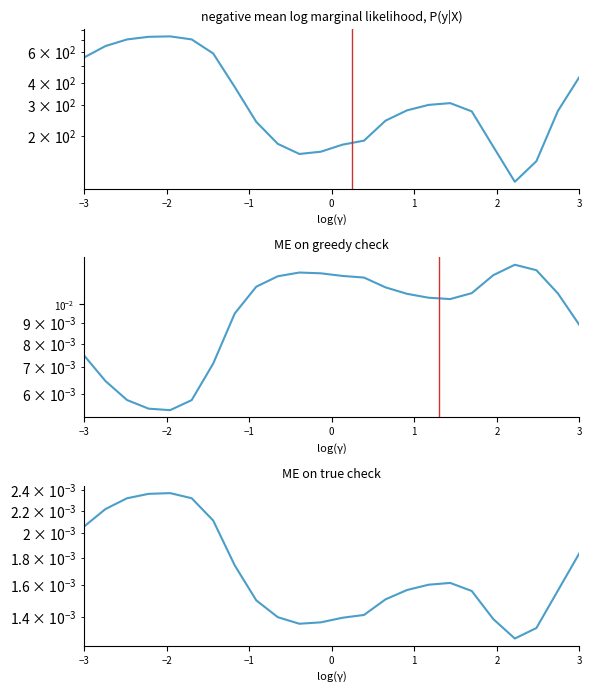

What is the maximum value for col_2?

735.2